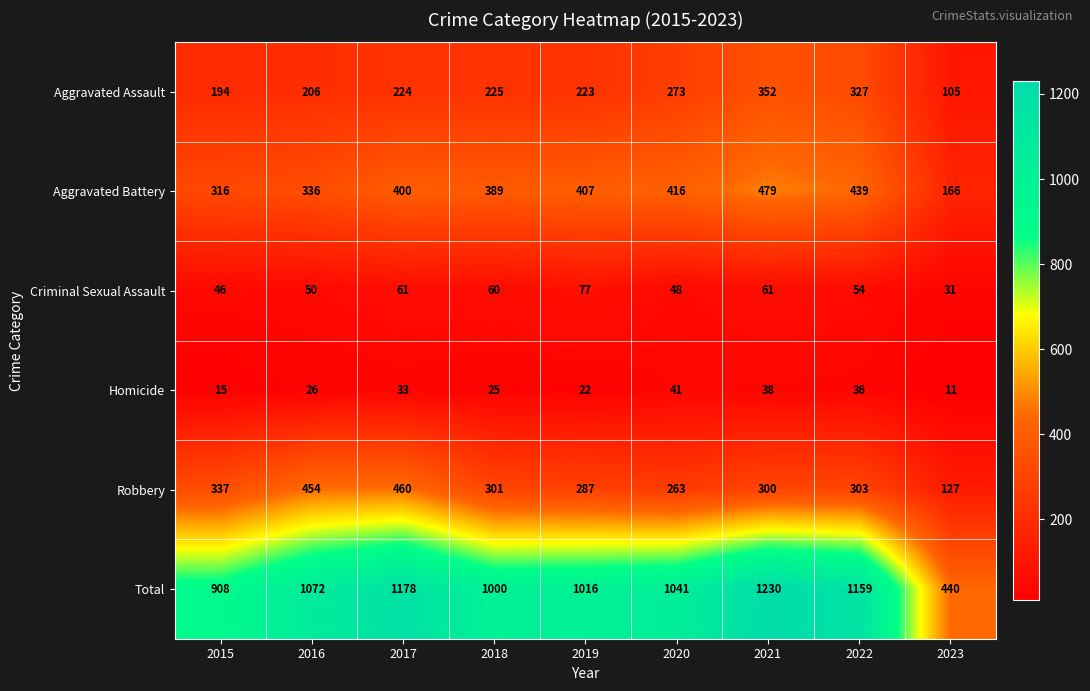

Which series has the largest range (max minus min)?

Total